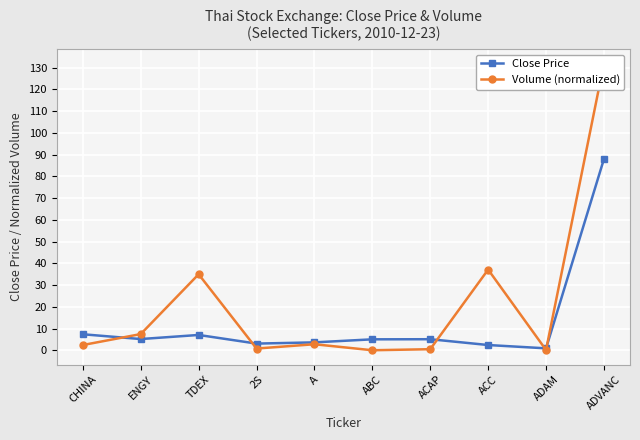

What is the difference between the maximum and minimum values in the Volume (normalized) series?

131.9